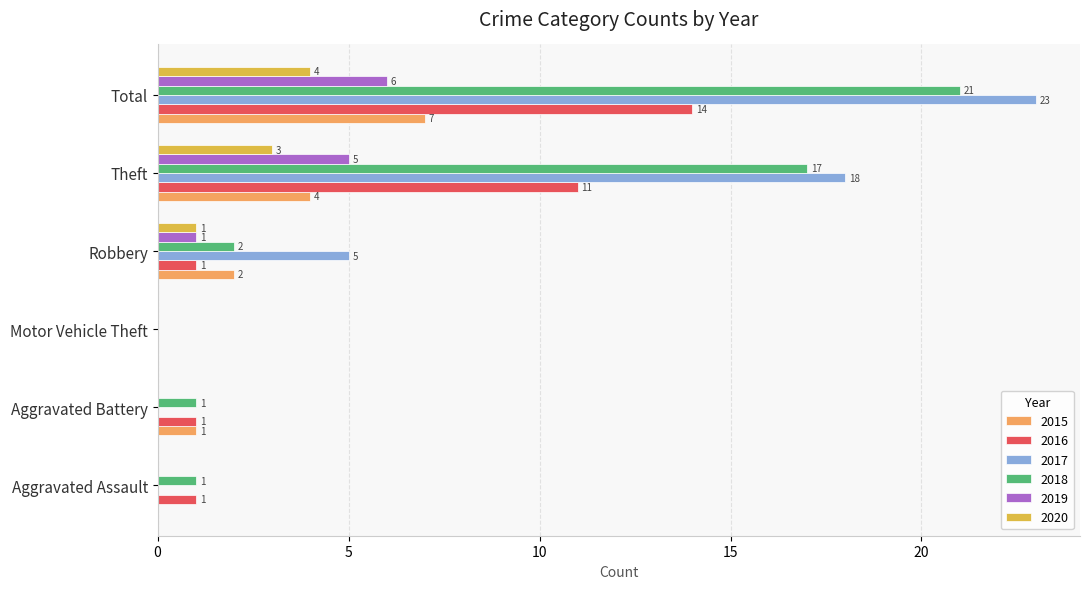

Which series has the largest range (max minus min)?

2017